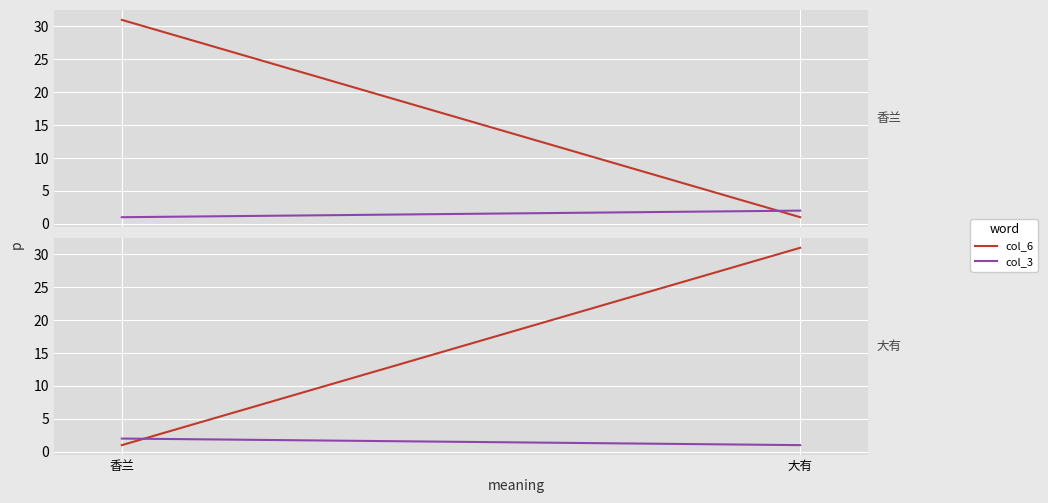

What is the sum of the col_3 values at 香兰 and 大有?

3